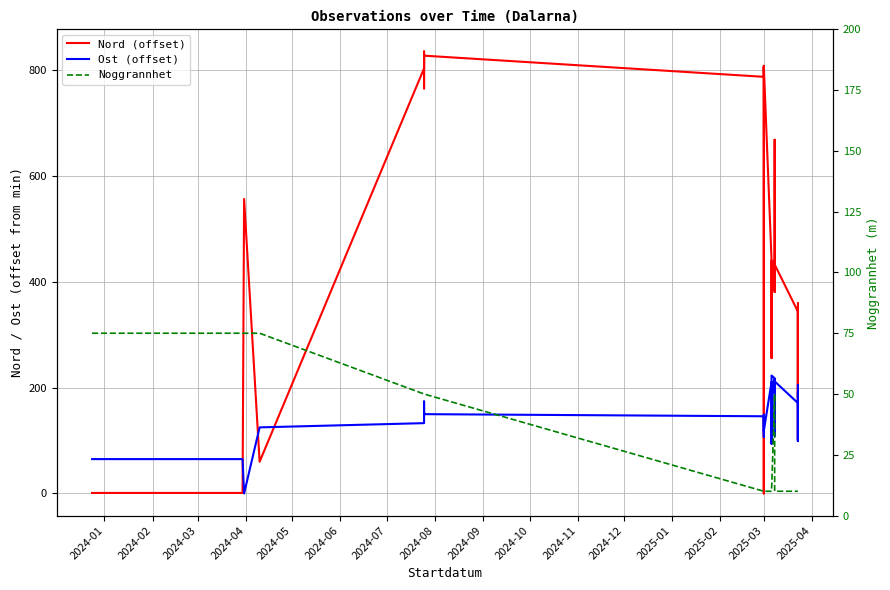

What is the value of the Noggrannhet point at the 23rd from the left?

50